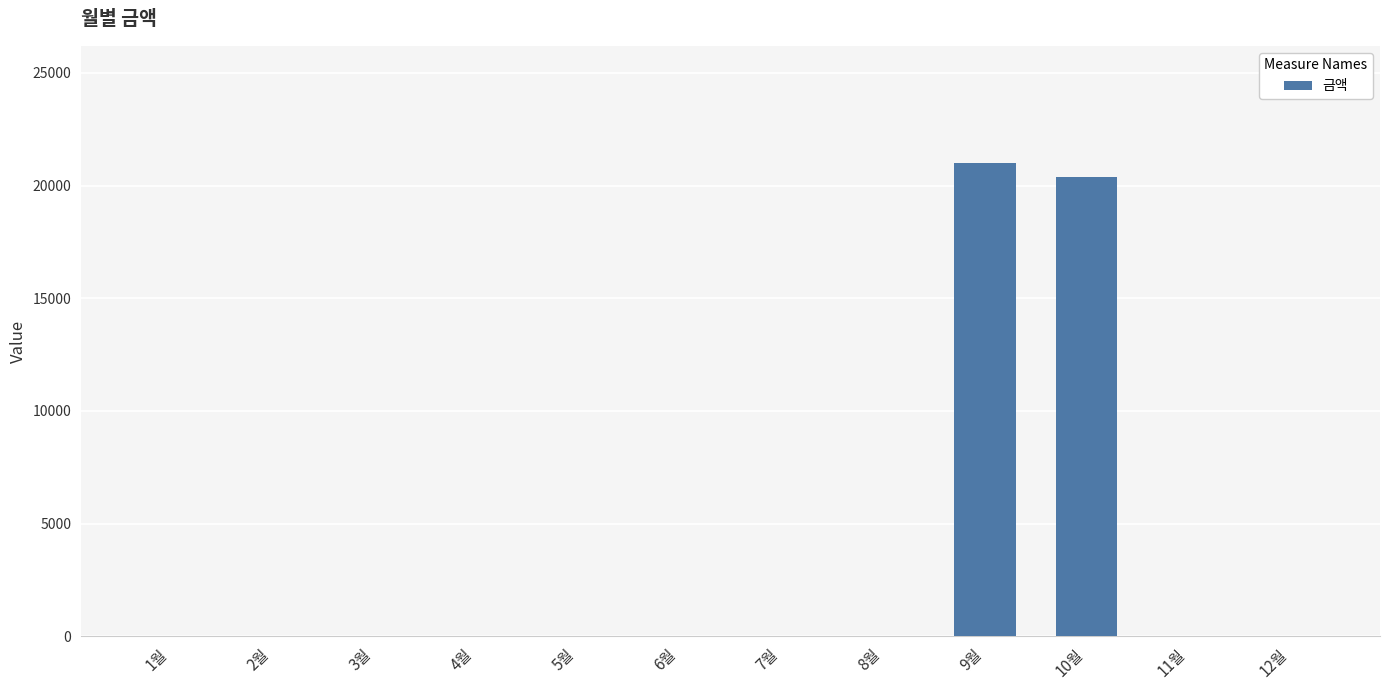

Which label corresponds to the largest value in the chart?

9월